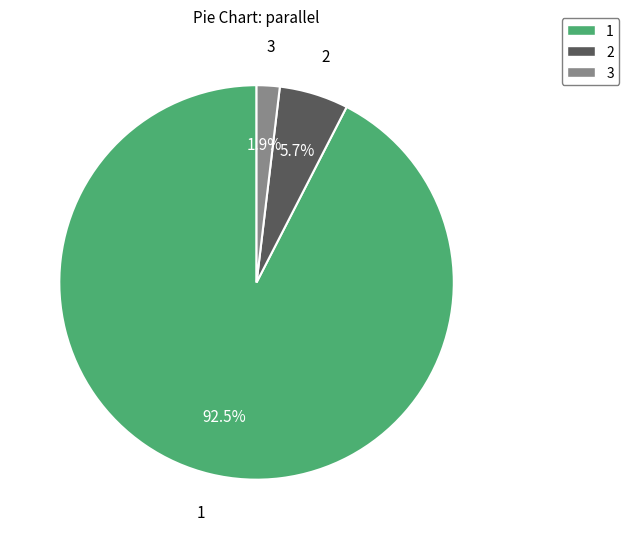

To the nearest percent, what portion does 3 represent?

2%